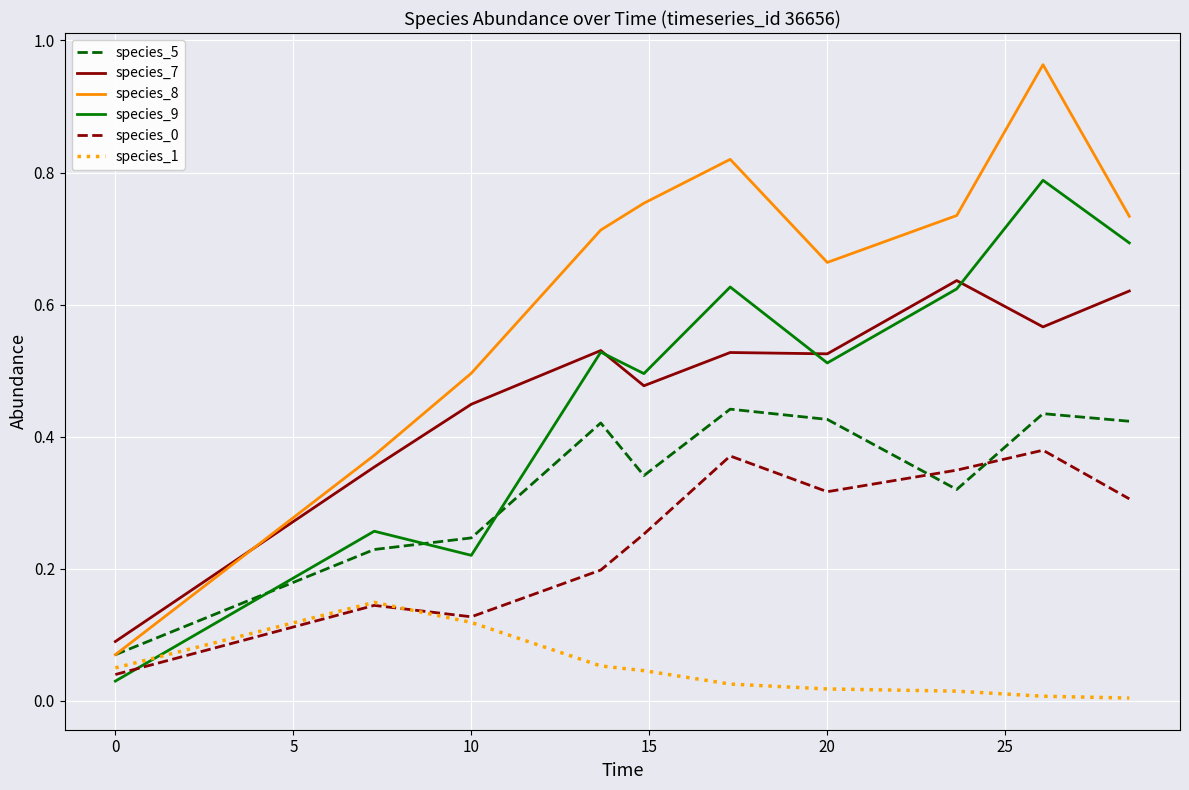

Which series has the largest total across all categories?

species_8